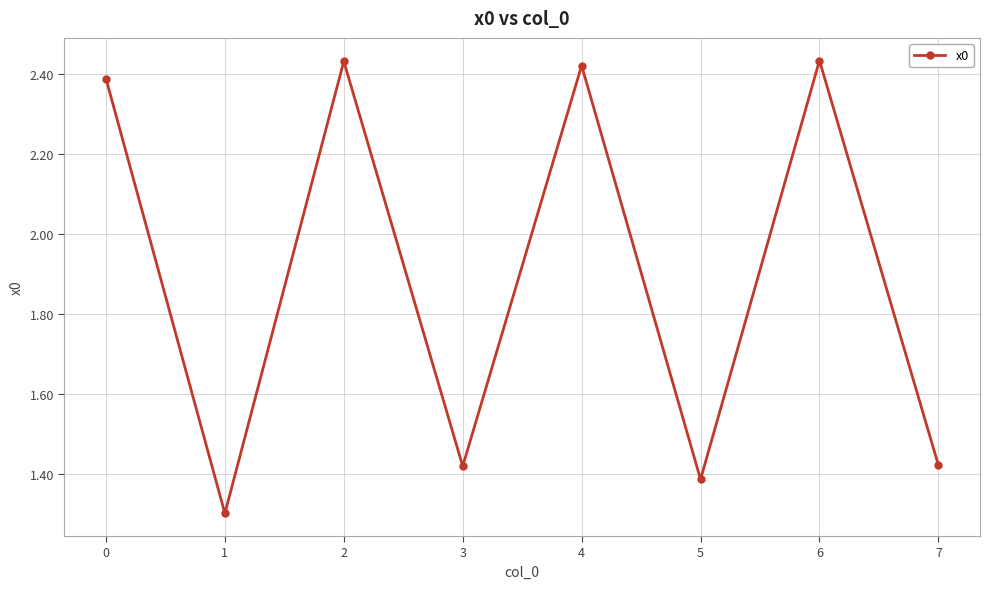

What is the smallest value displayed?

1.3